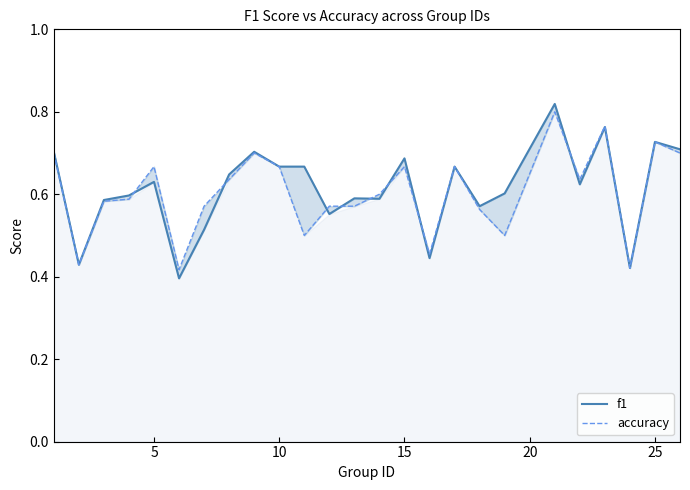

How many interior local peaks does the accuracy series have?

7